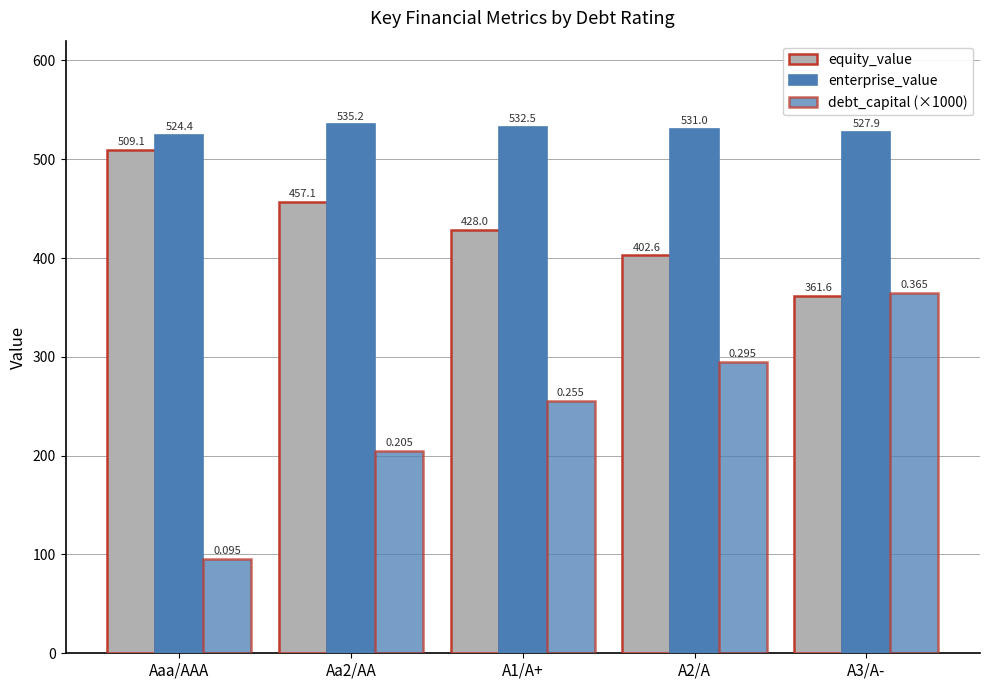

Does the chart contain any negative values?

No